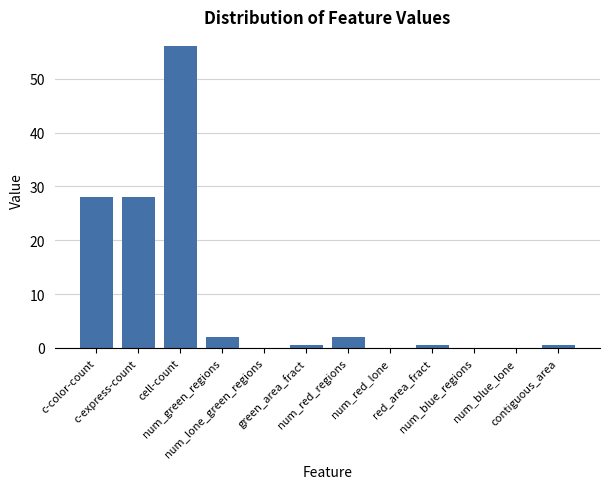

Count the number of data series in this chart.

1